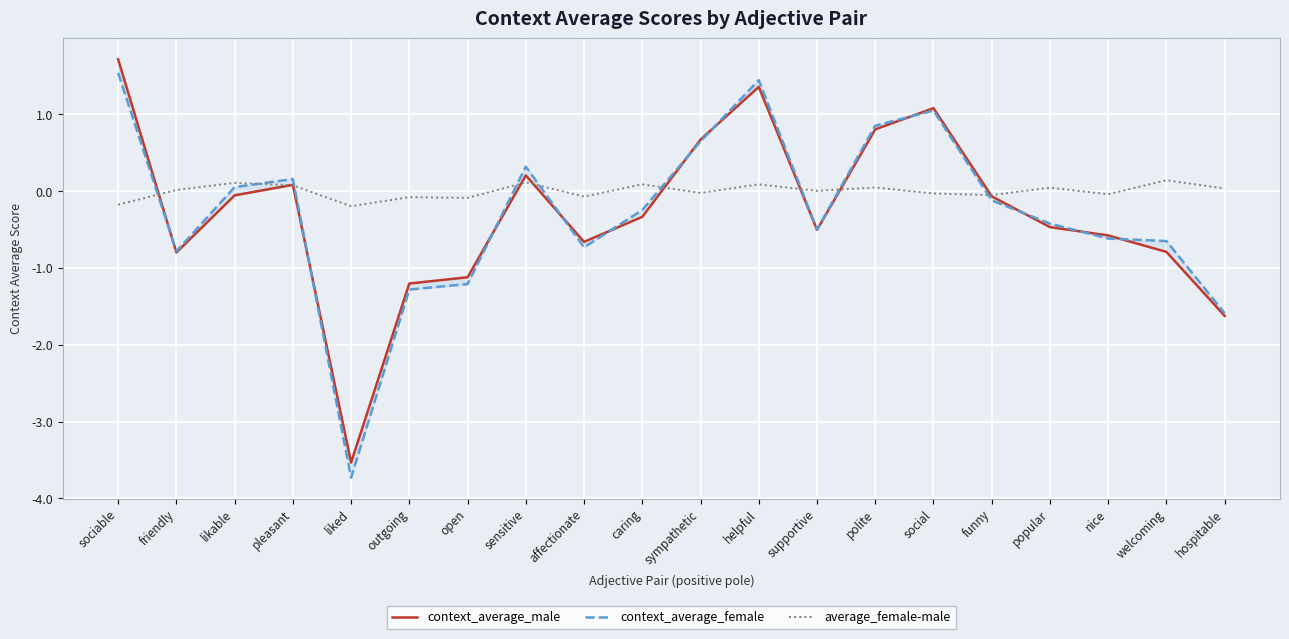

Count the number of data series in this chart.

3